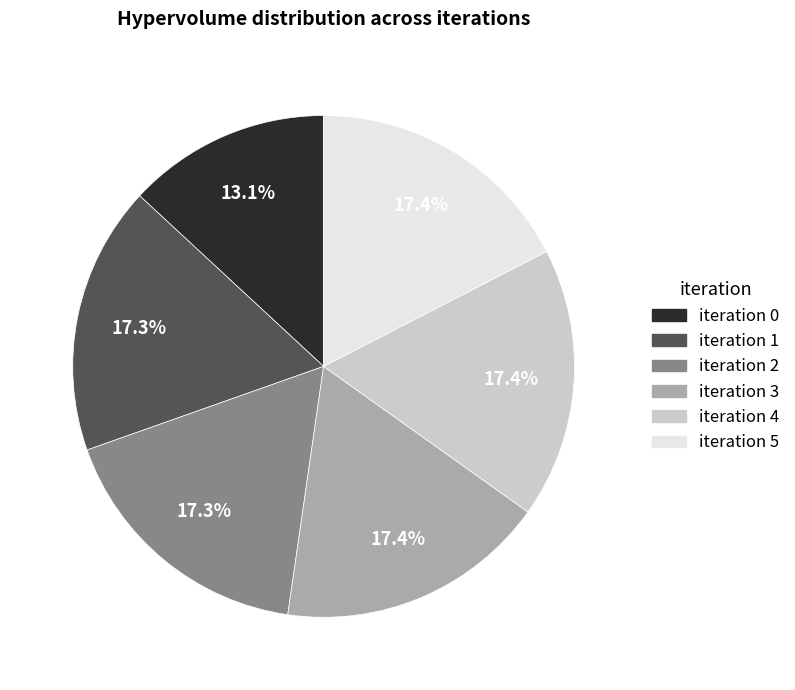

Is there any slice that represents more than half of the pie?

No